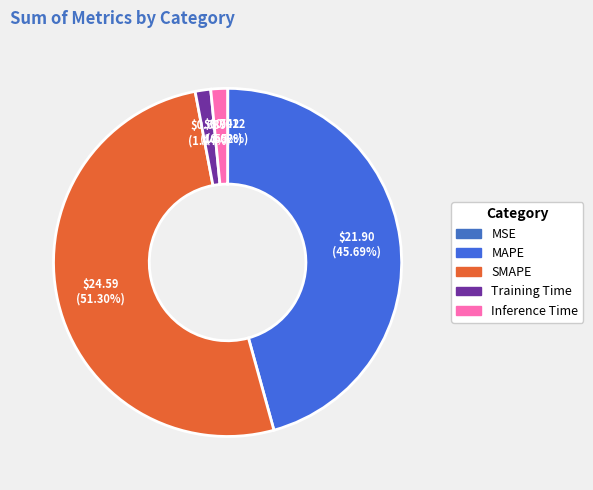

Is it true that SMAPE is 51% of the pie?

True